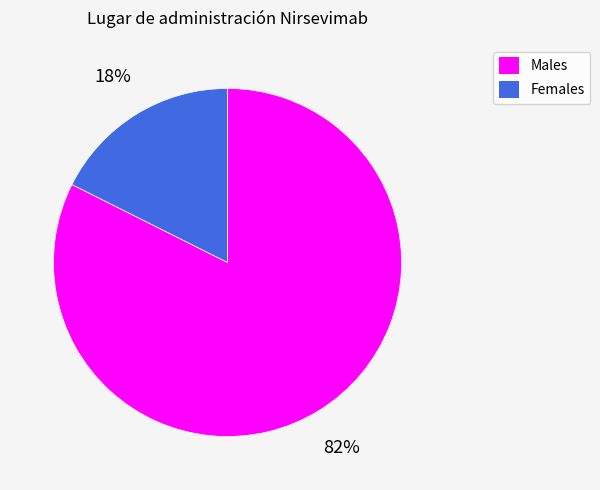

To the nearest percent, what is the average slice percentage?

50%